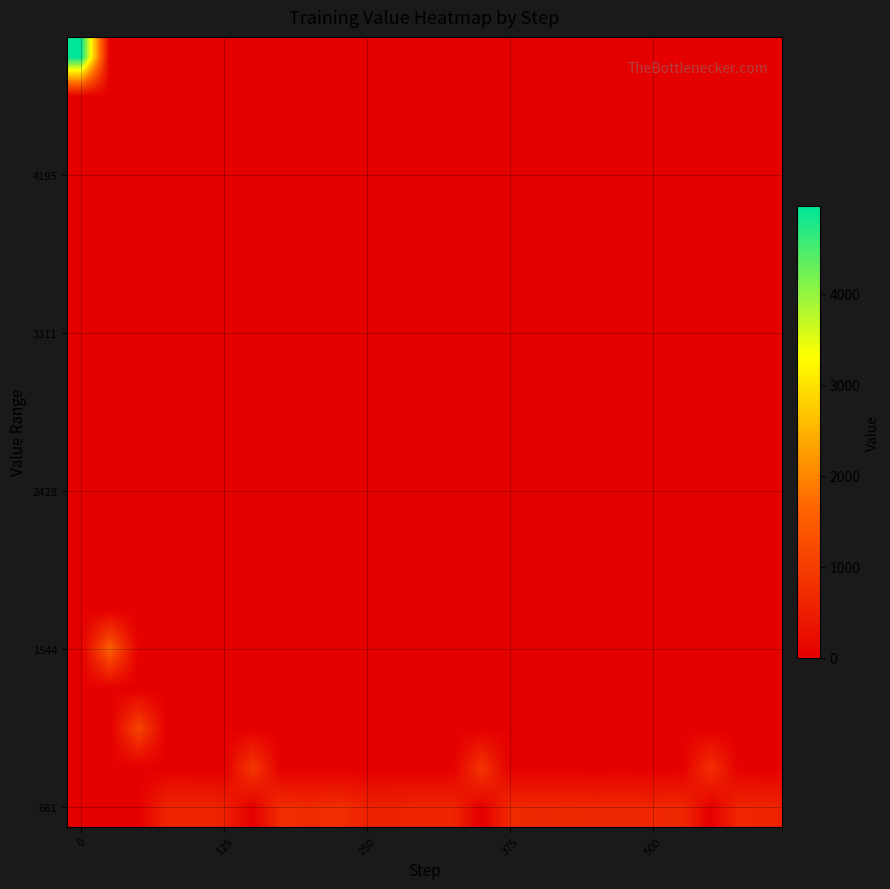

At how many categories does at least one series exceed 146?

25